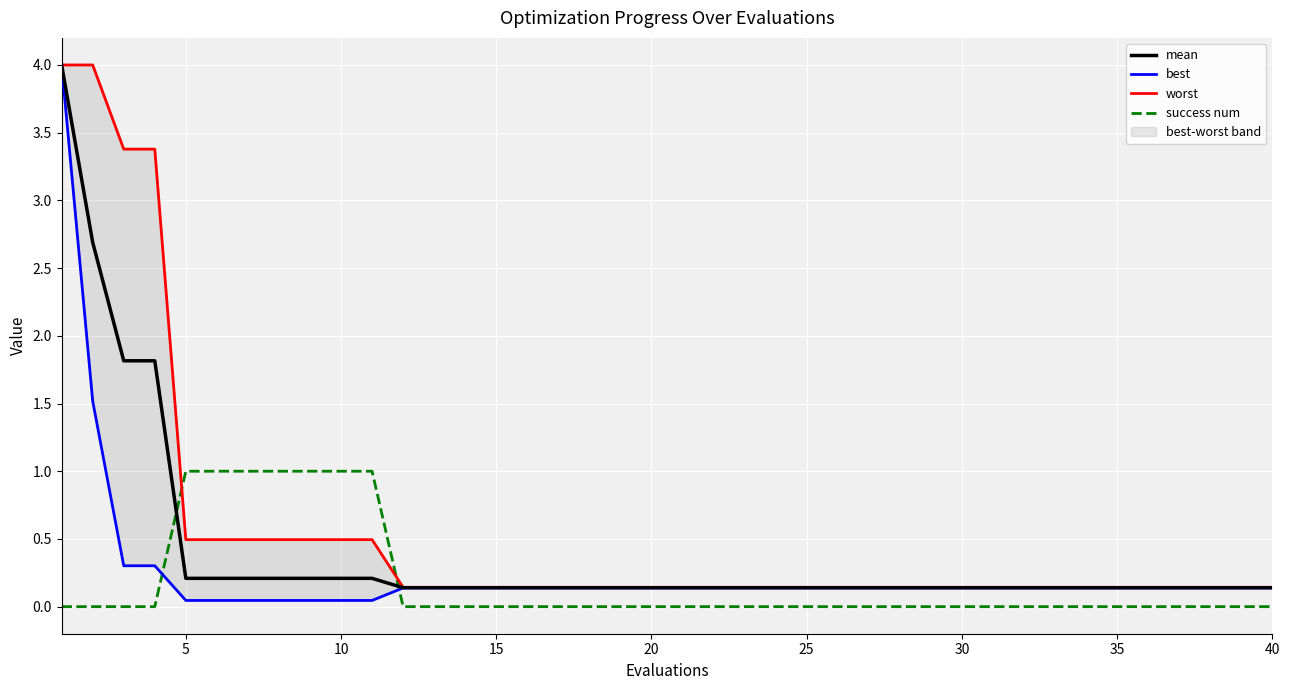

True or false: success num has a value of 0.3 at 20.

False